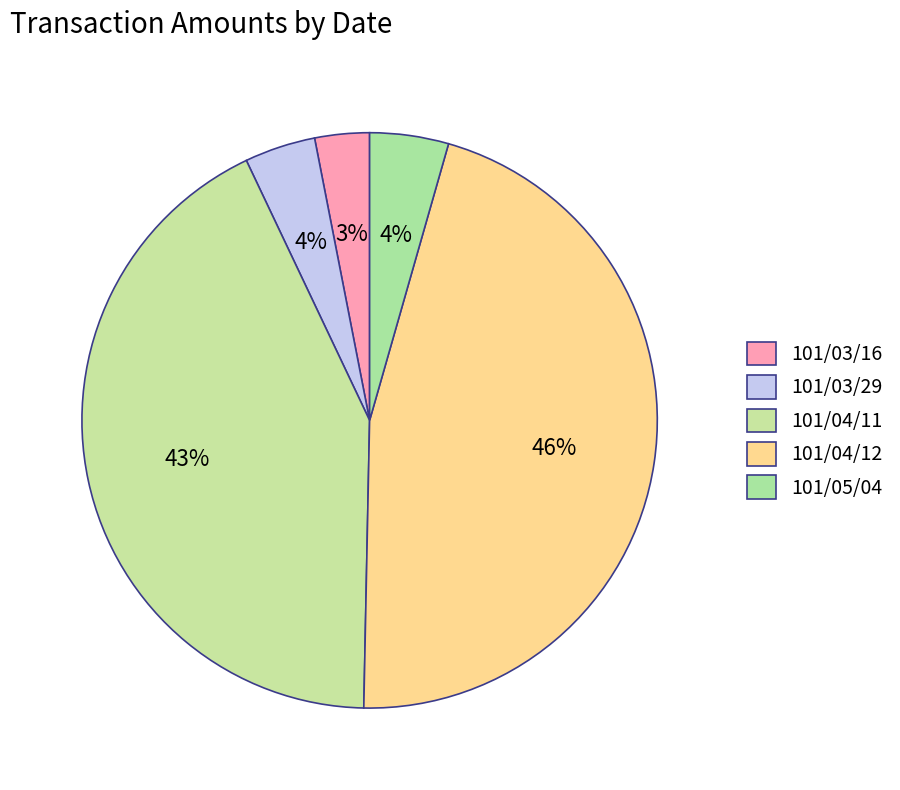

How many segments does this pie chart have?

5